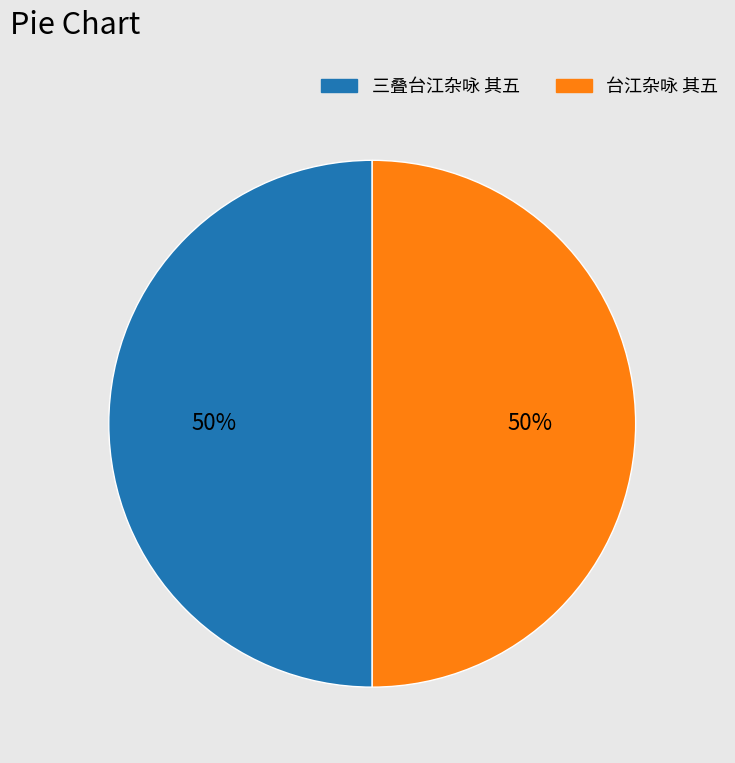

To the nearest percent, what percentage of the pie is 三叠台江杂咏 其五?

50%